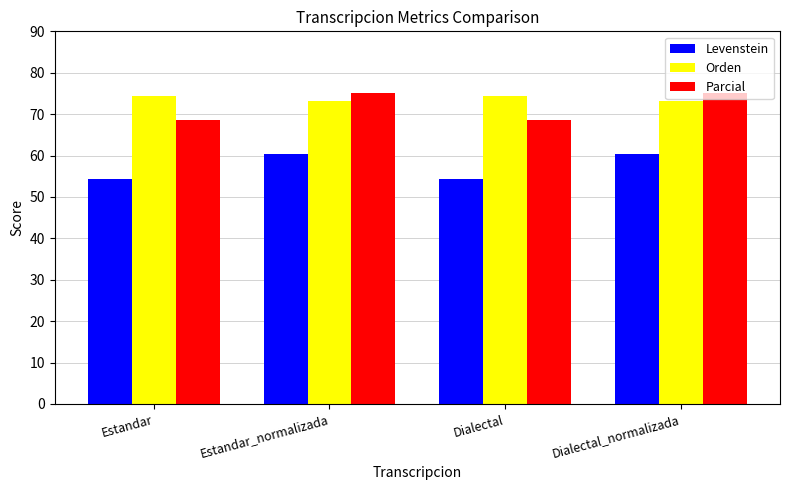

Rank the series at Dialectal from lowest to highest value.

Levenstein, Parcial, Orden